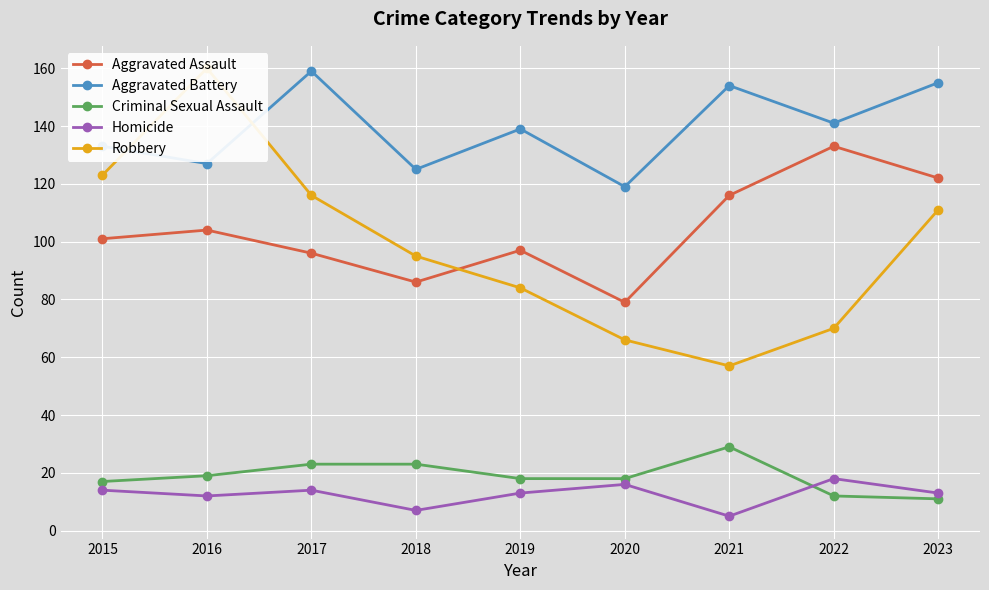

Which series has the widest spread of values?

Robbery